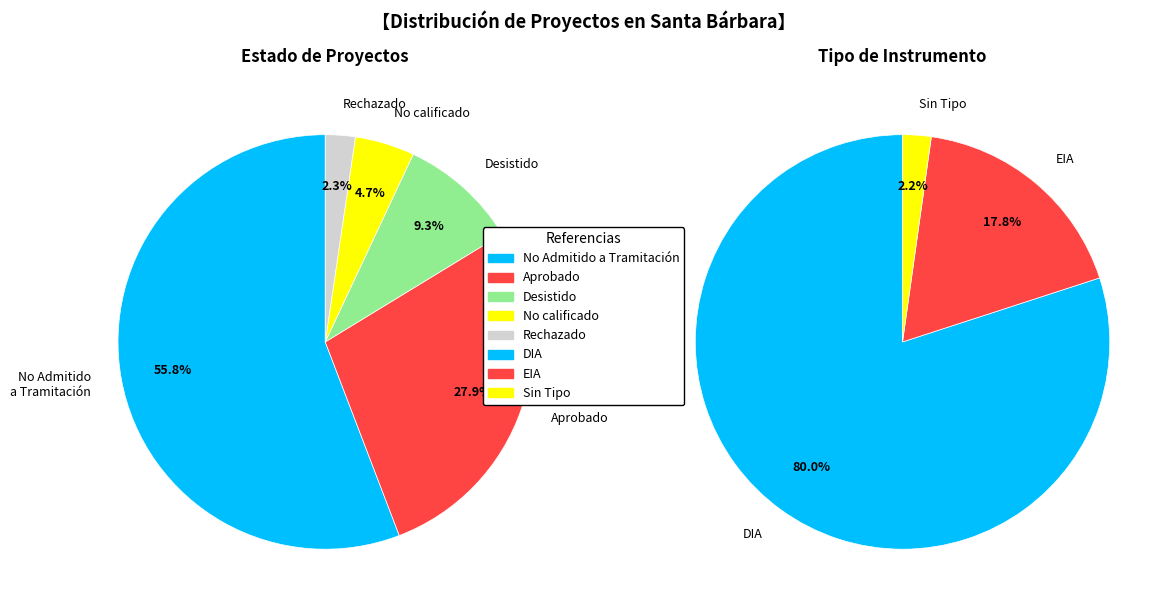

To the nearest percent, what is the average slice percentage?

33%